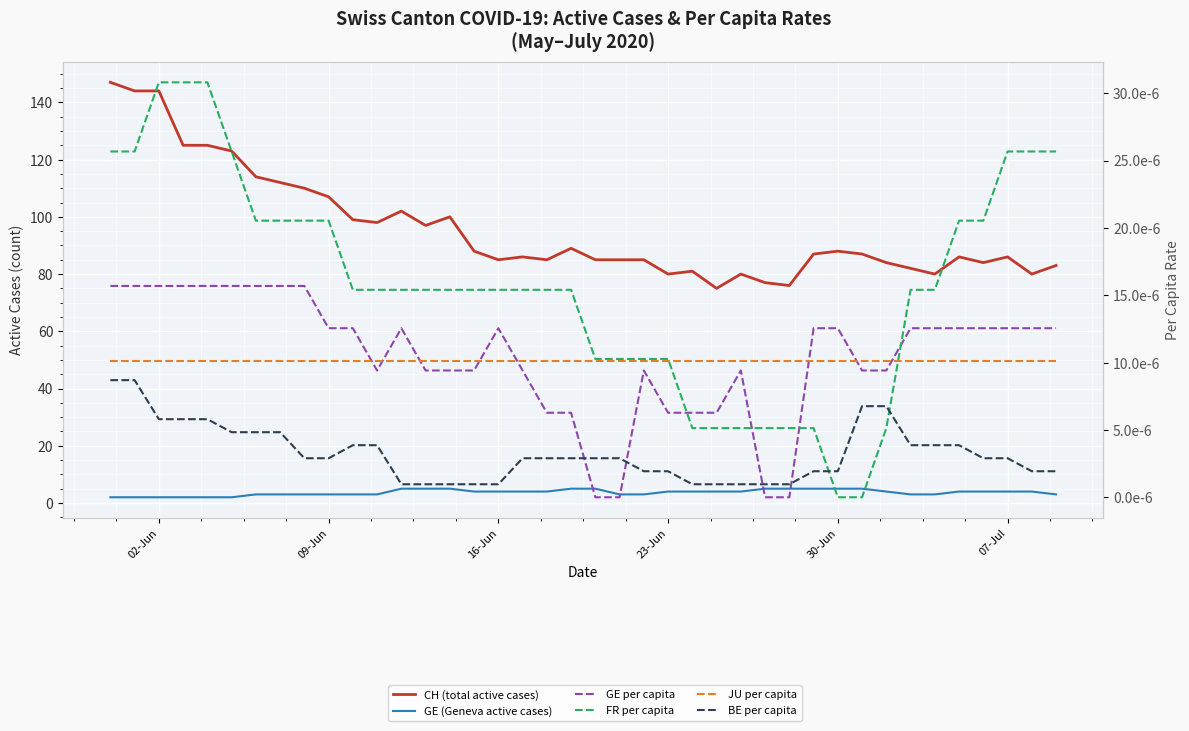

True or false: FR per capita and GE (Geneva active cases) cross at least once.

False